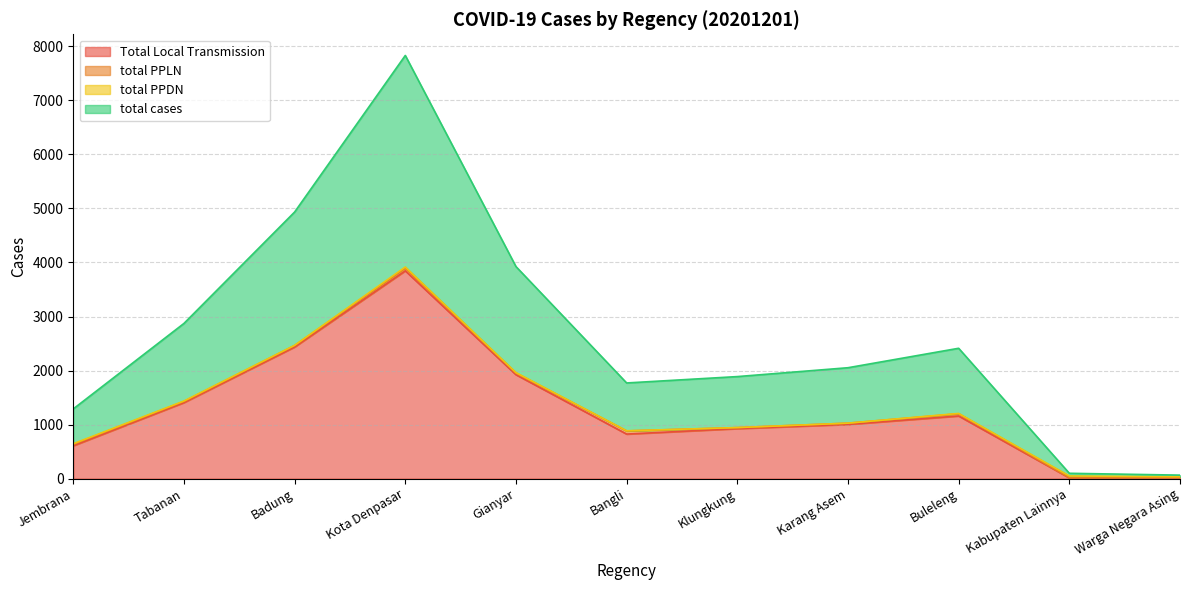

What is the difference between the maximum and minimum values in the total cases series?

3884